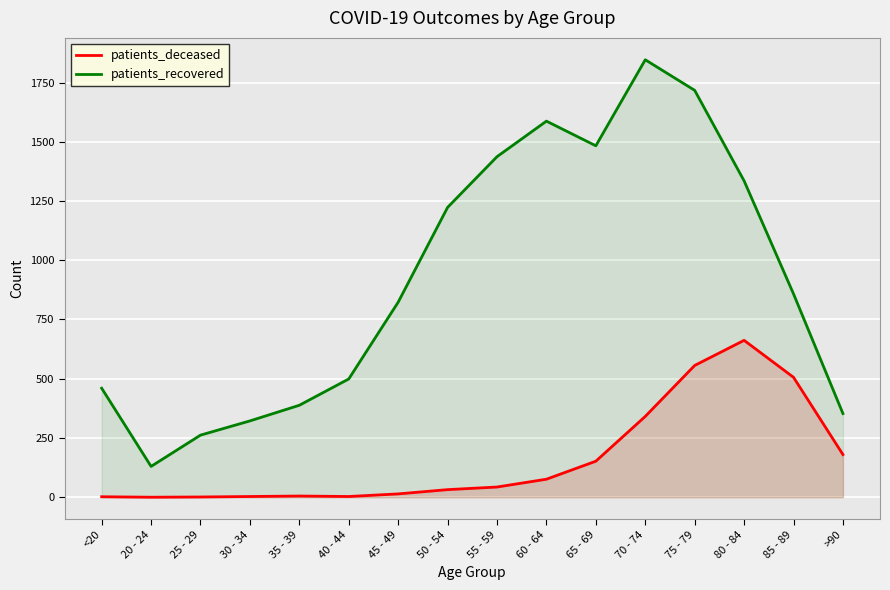

True or false: patients_deceased and patients_recovered intersect in this chart.

False